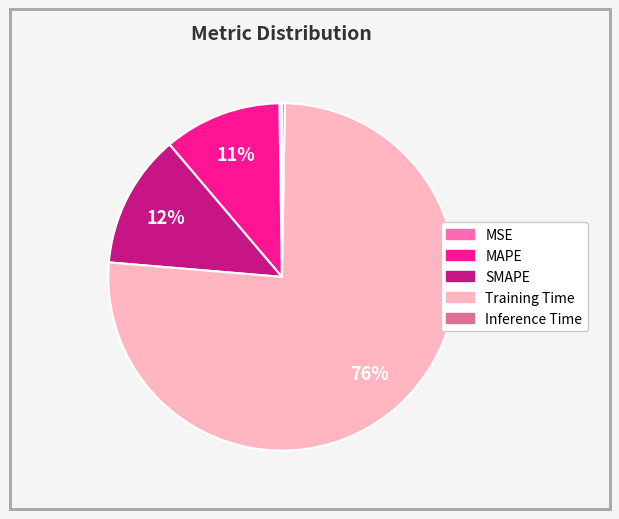

Which slice is the largest?

Training Time